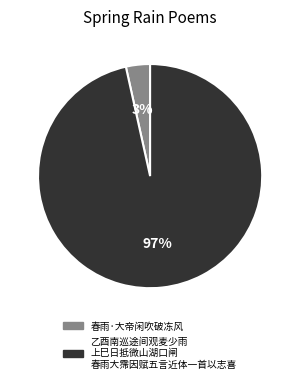

How many segments does this pie chart have?

2